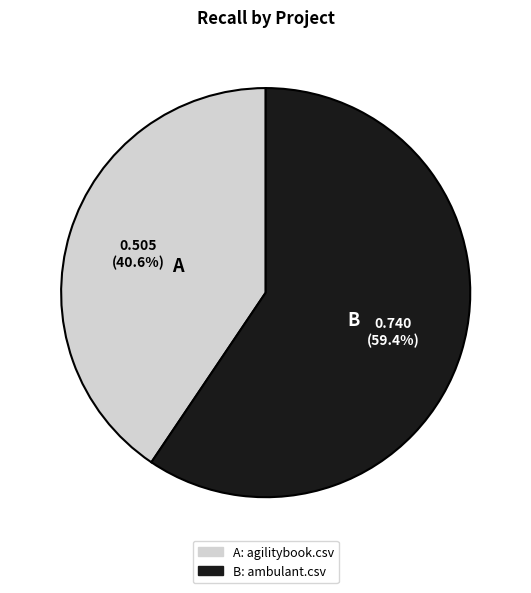

Is there a majority slice in this chart?

Yes